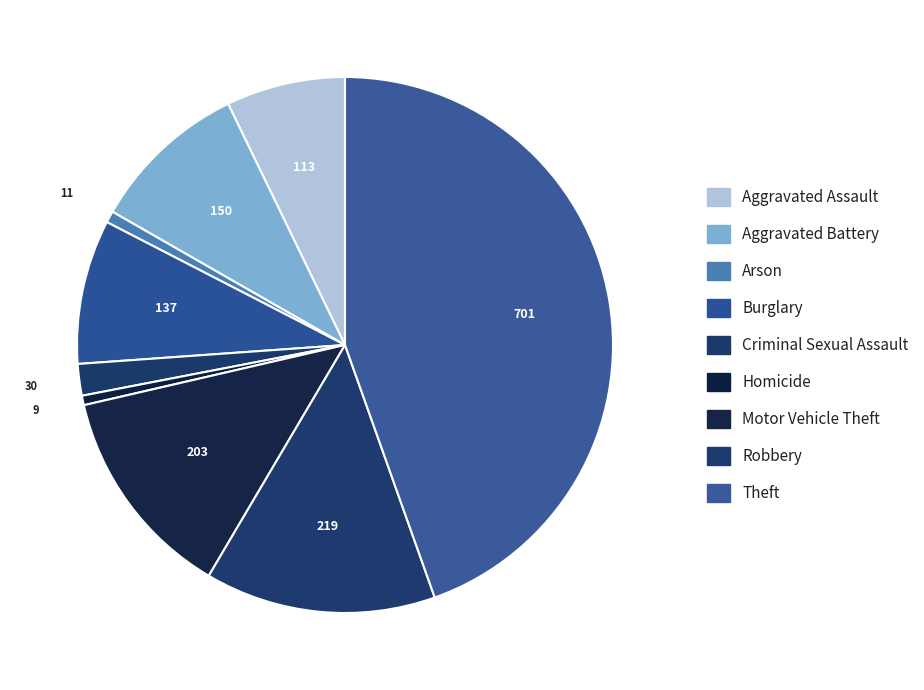

Between Aggravated Battery and Arson, which is larger?

Aggravated Battery